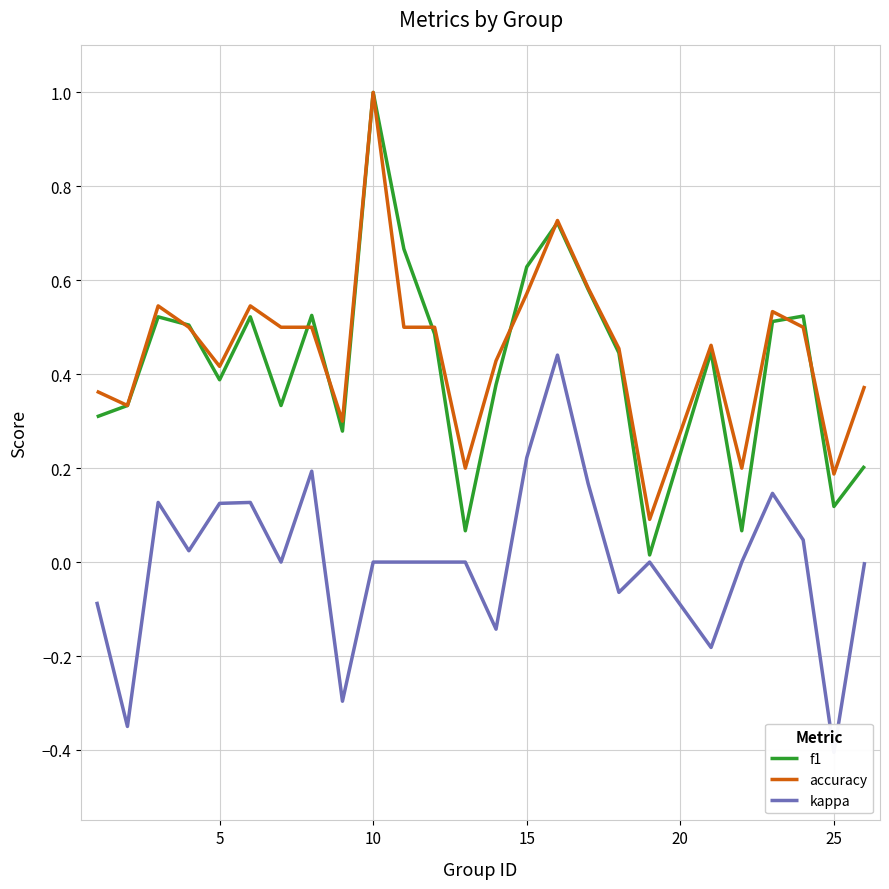

The value of f1 at 10 is 1.0. True or false?

True